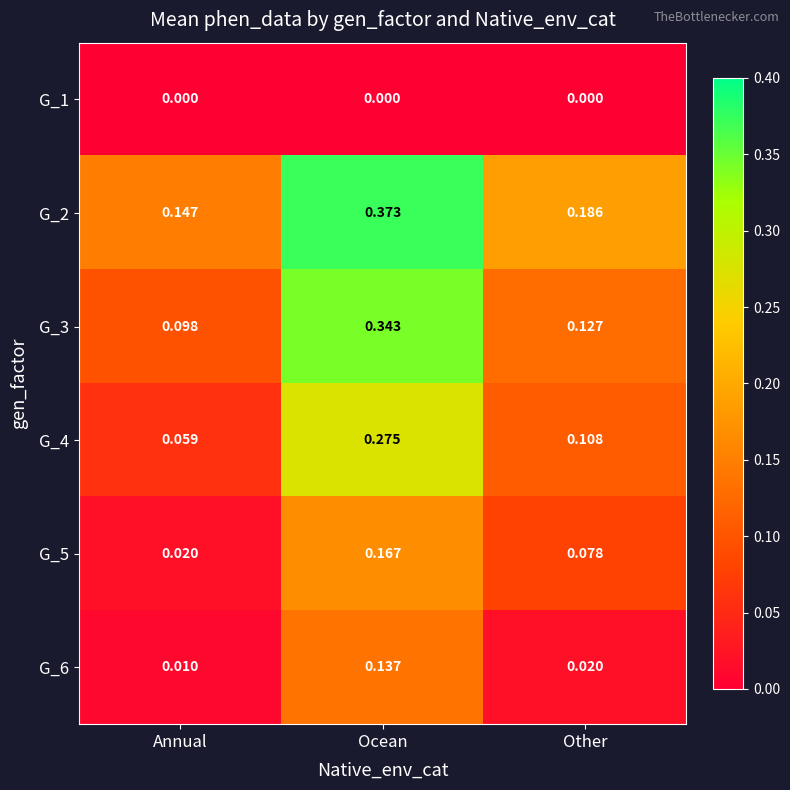

Where is G_3 nearest to the value 0?

Annual